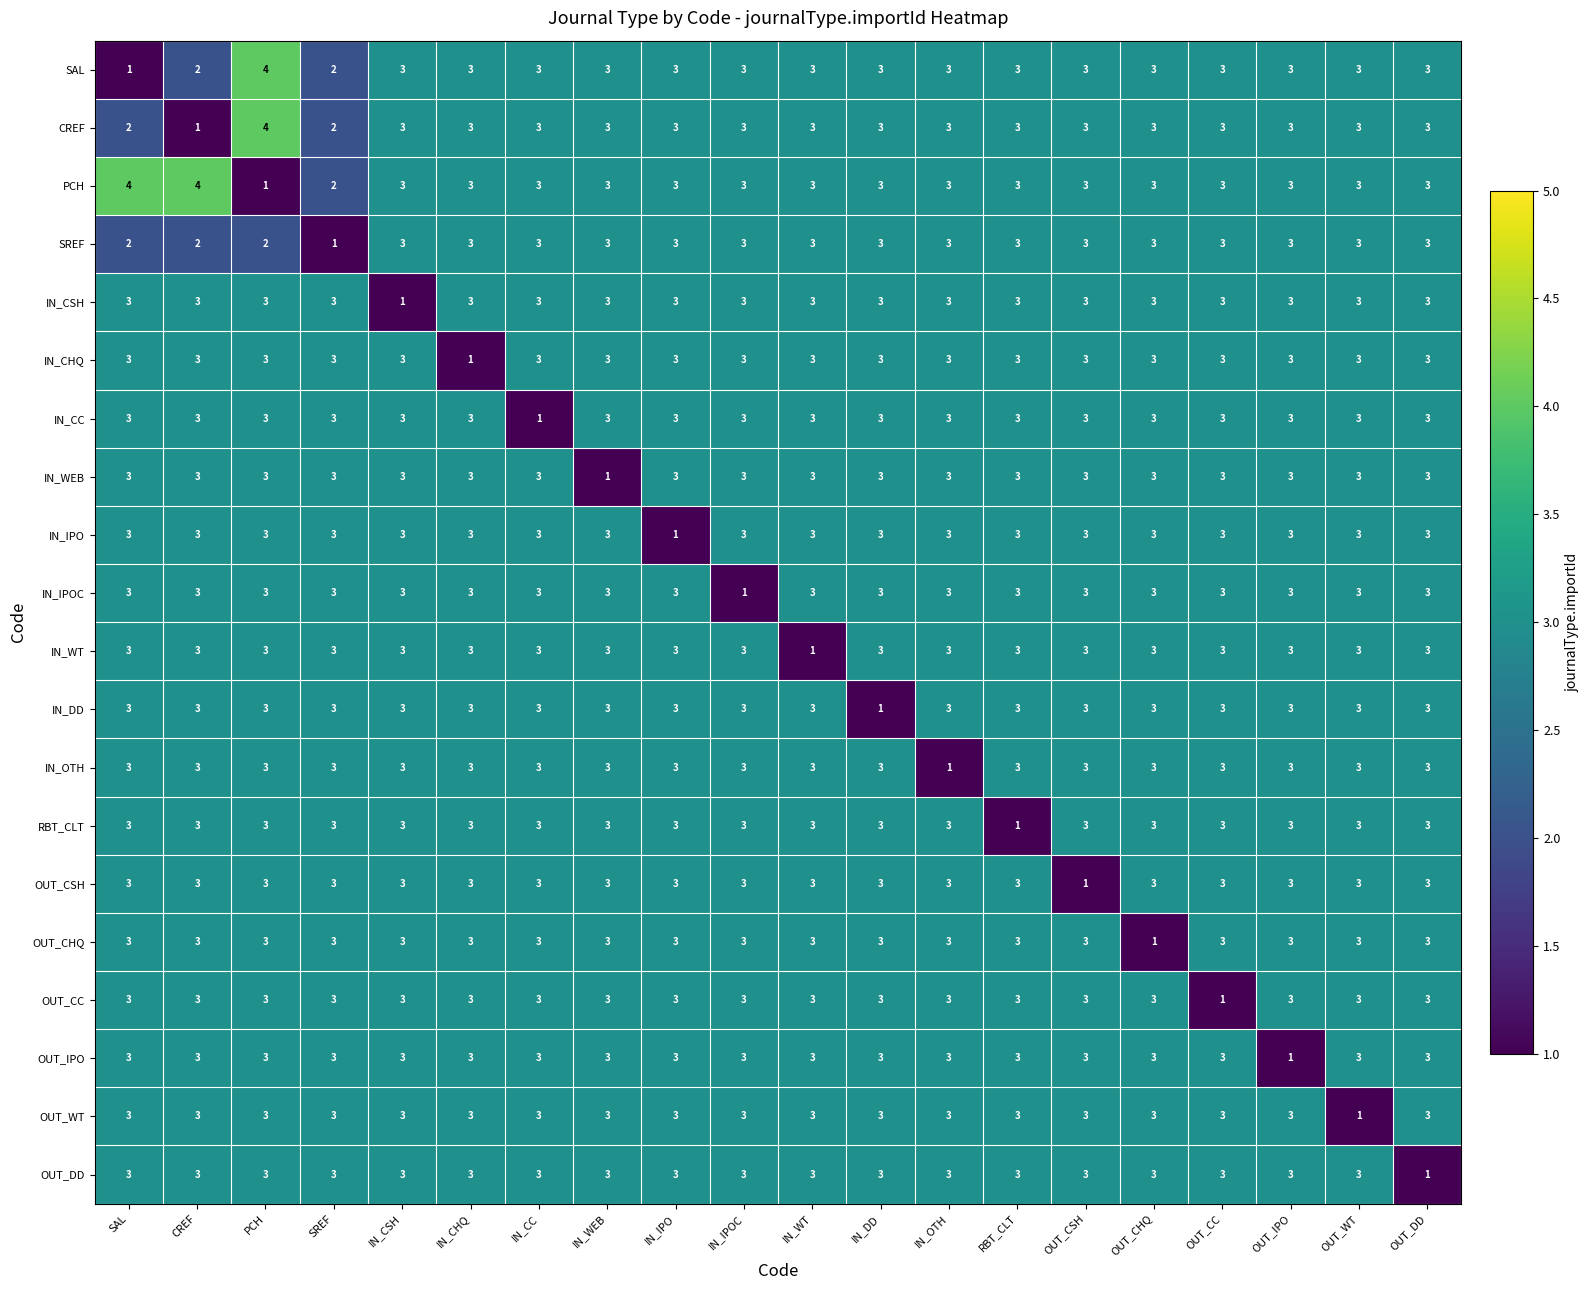

The CREF series shows 3 at IN_CSH. True or false?

True